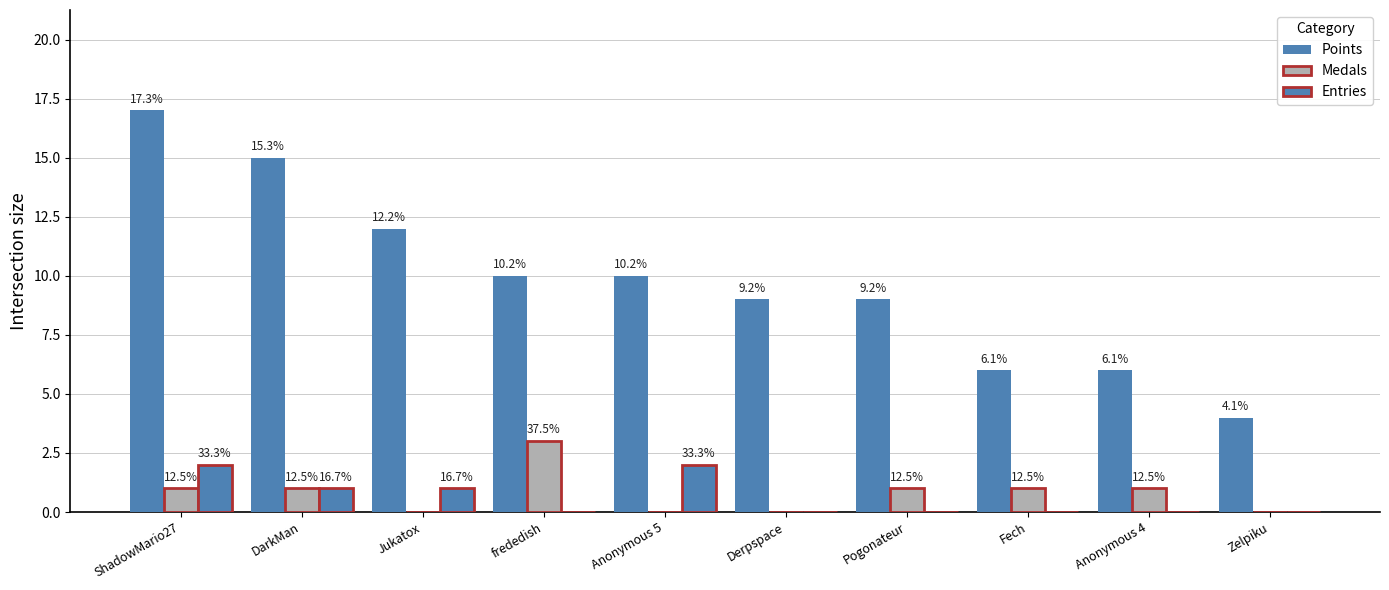

Is it true that Points equals 10 at Anonymous 4?

False